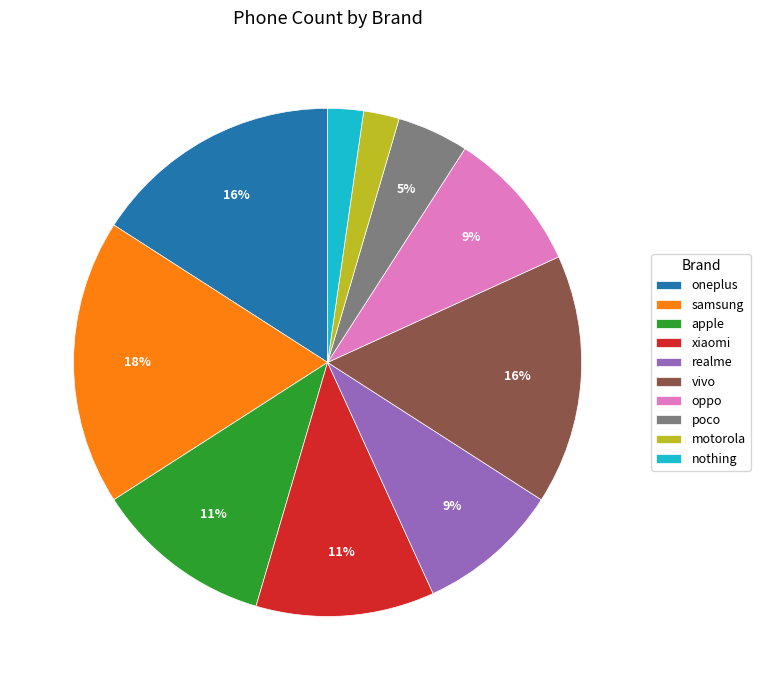

To the nearest percent, what portion does nothing represent?

2%